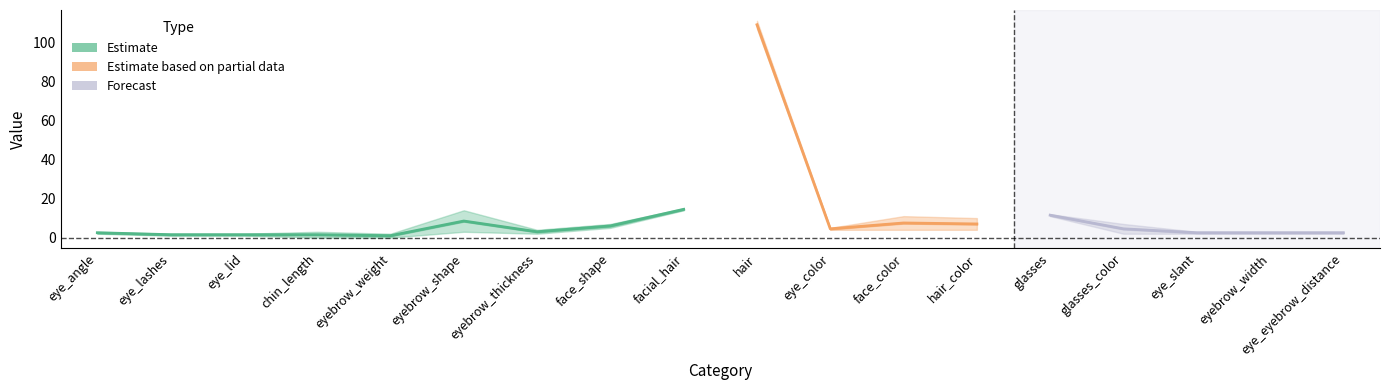

How many categories are shown in the chart?

18